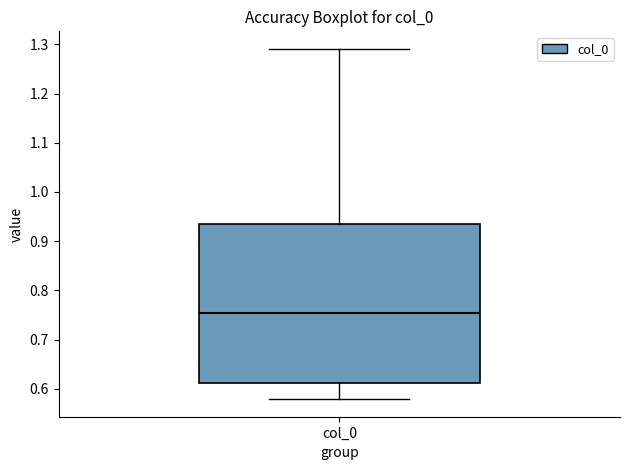

Transcribe this box plot: give where the median line is, the range the box spans, and where the two whiskers end, as read against the y-axis. The values are not printed on the chart, so give them approximately, as read against the axis.

median 0.75, box 0.61 to 0.93, whiskers 0.58 to 1.29